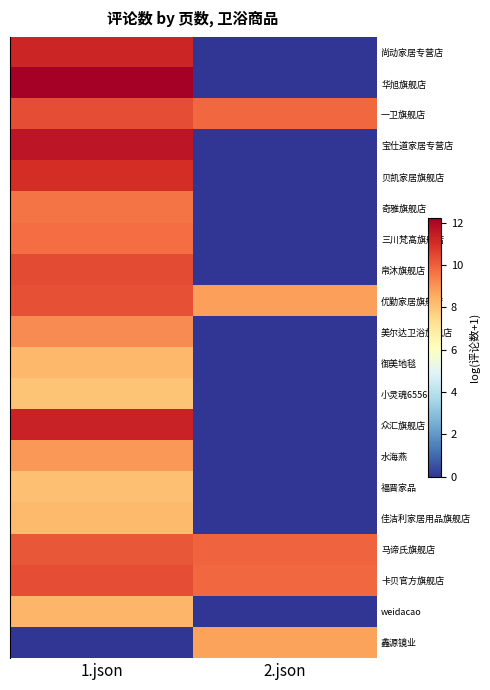

Which category has the lowest value across all series?

2.json